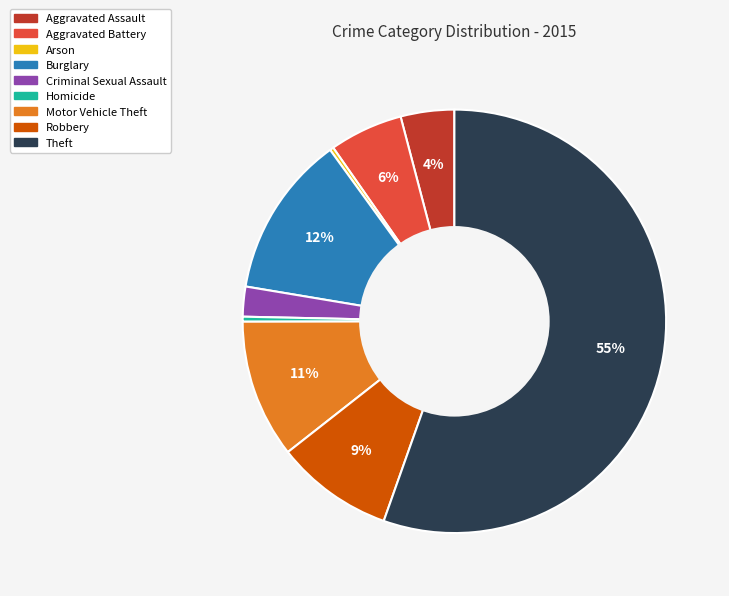

To the nearest percent, what is the average slice percentage?

11%